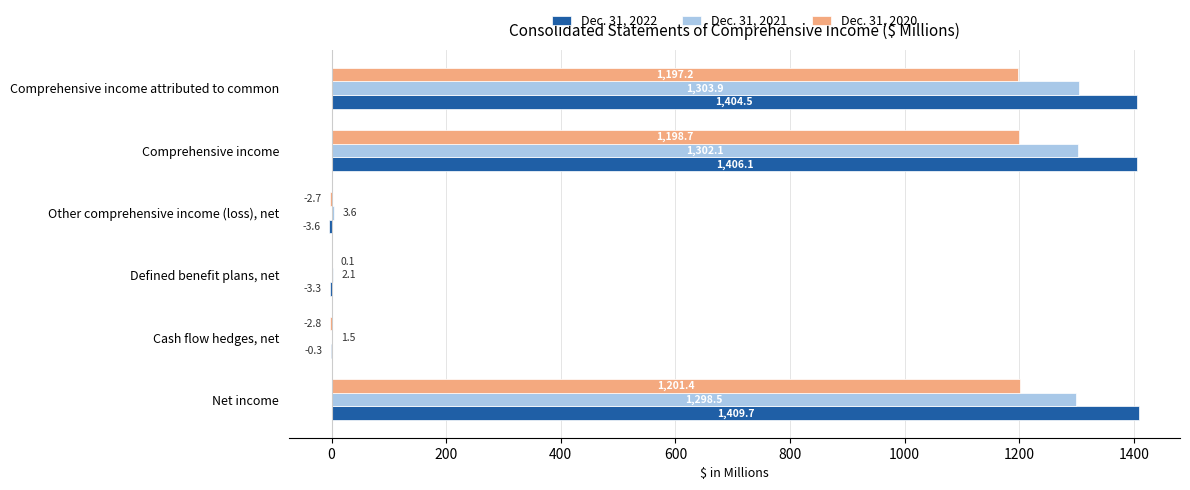

Where is Dec. 31, 2022 nearest to the value 703?

Comprehensive income attributed to common